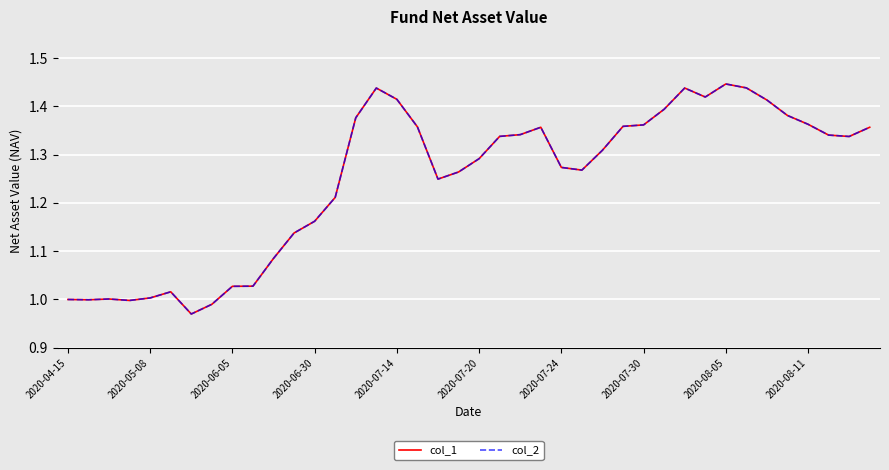

Does the chart have visible grid lines?

Yes